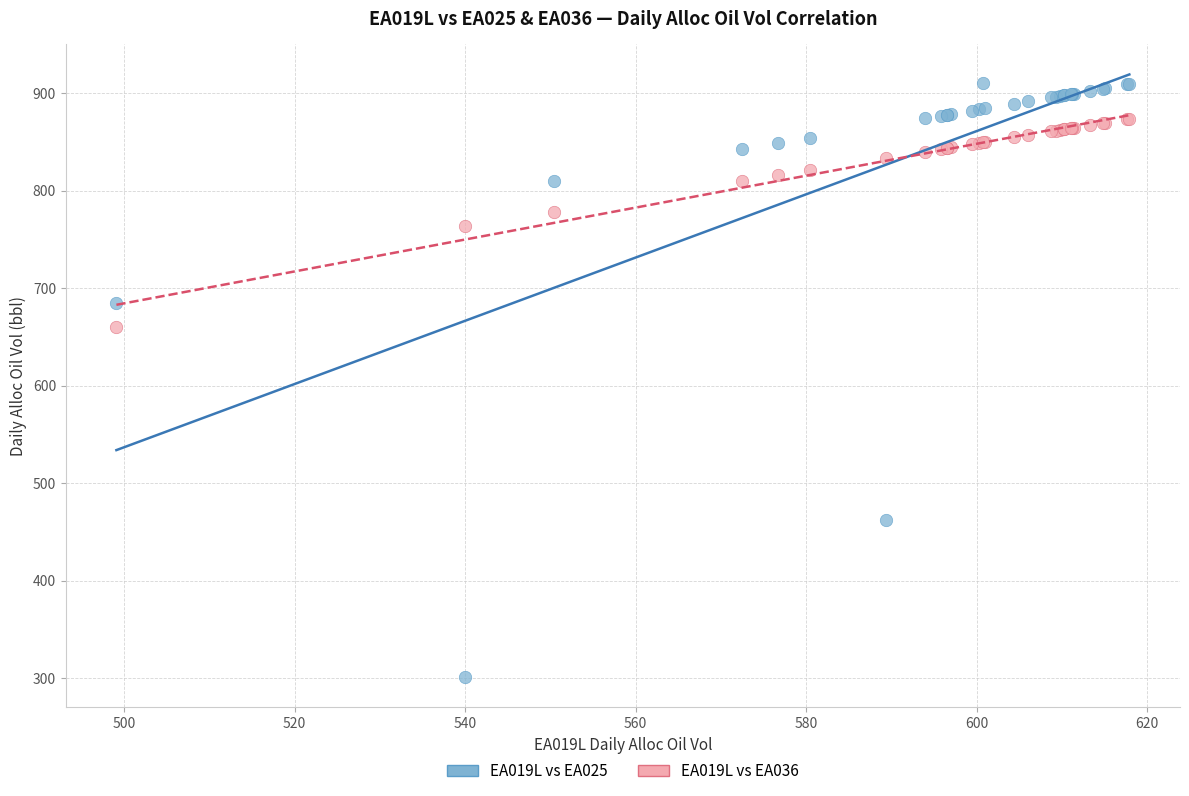

What are all the series names shown in the legend?

EA019L vs EA025, EA019L vs EA036